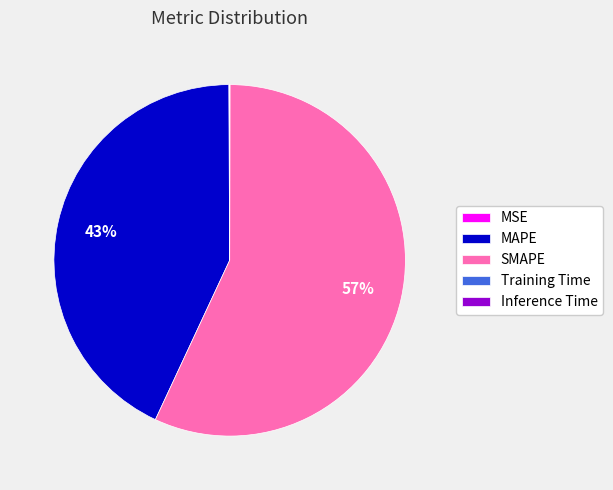

Which category has the biggest portion of the pie?

SMAPE